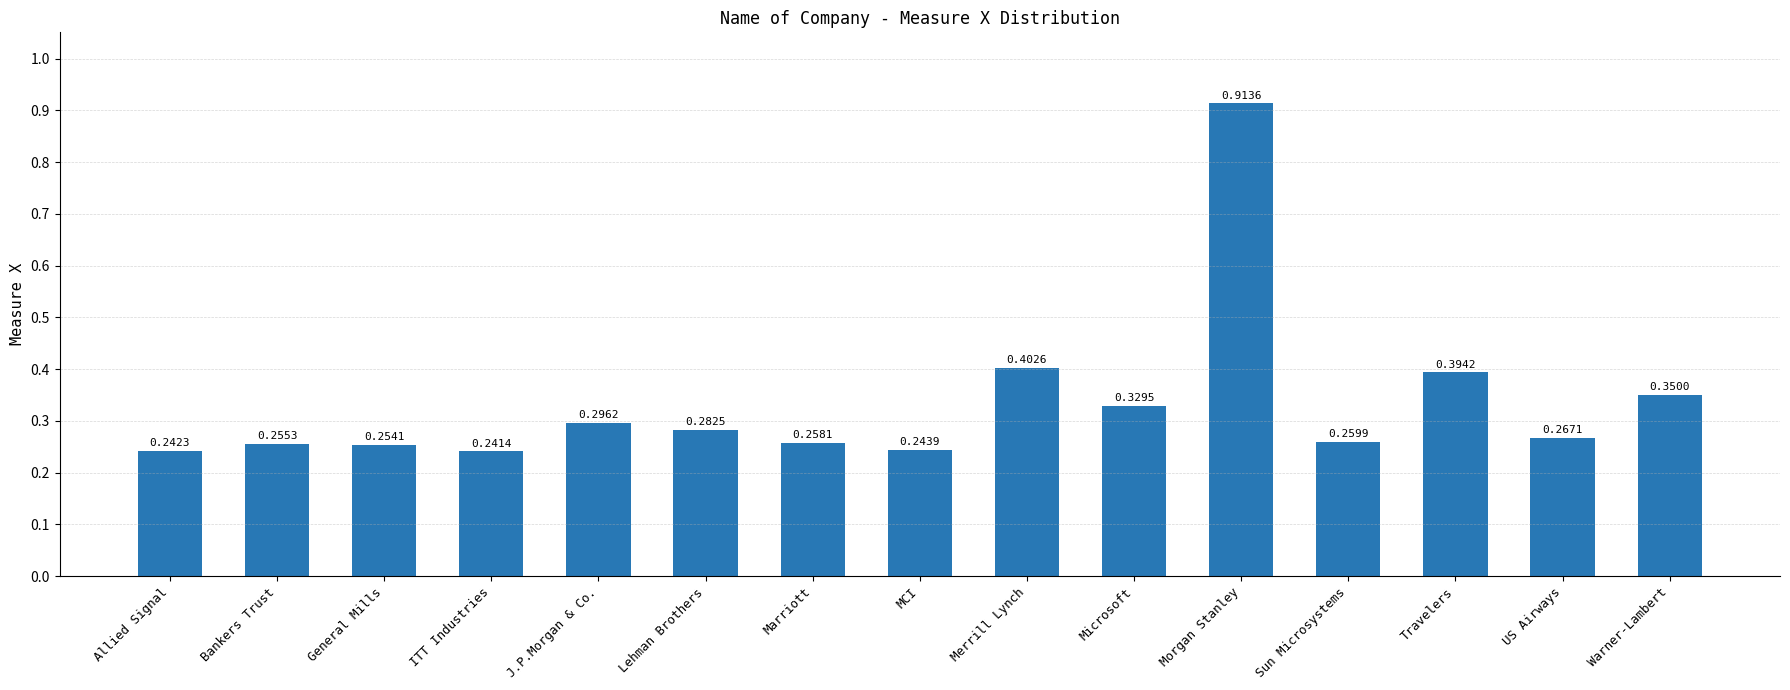

List the labels in order of value, smallest first.

ITT Industries, Allied Signal, MCI, General Mills, Bankers Trust, Marriott, Sun Microsystems, US Airways, Lehman Brothers, J.P.Morgan & Co., Microsoft, Warner-Lambert, Travelers, Merrill Lynch, Morgan Stanley